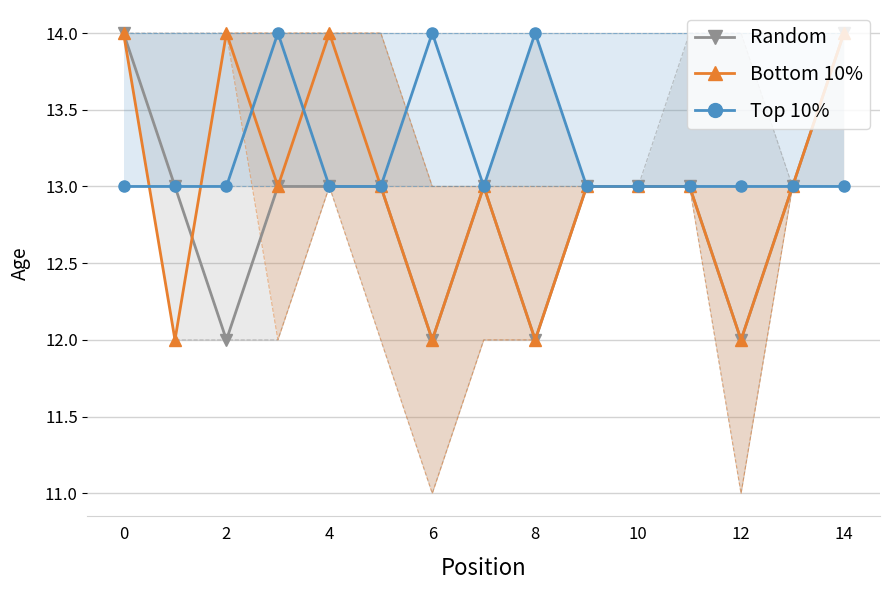

Is the value of Top 10% at 6 greater than the value of Bottom 10% at 6?

Yes